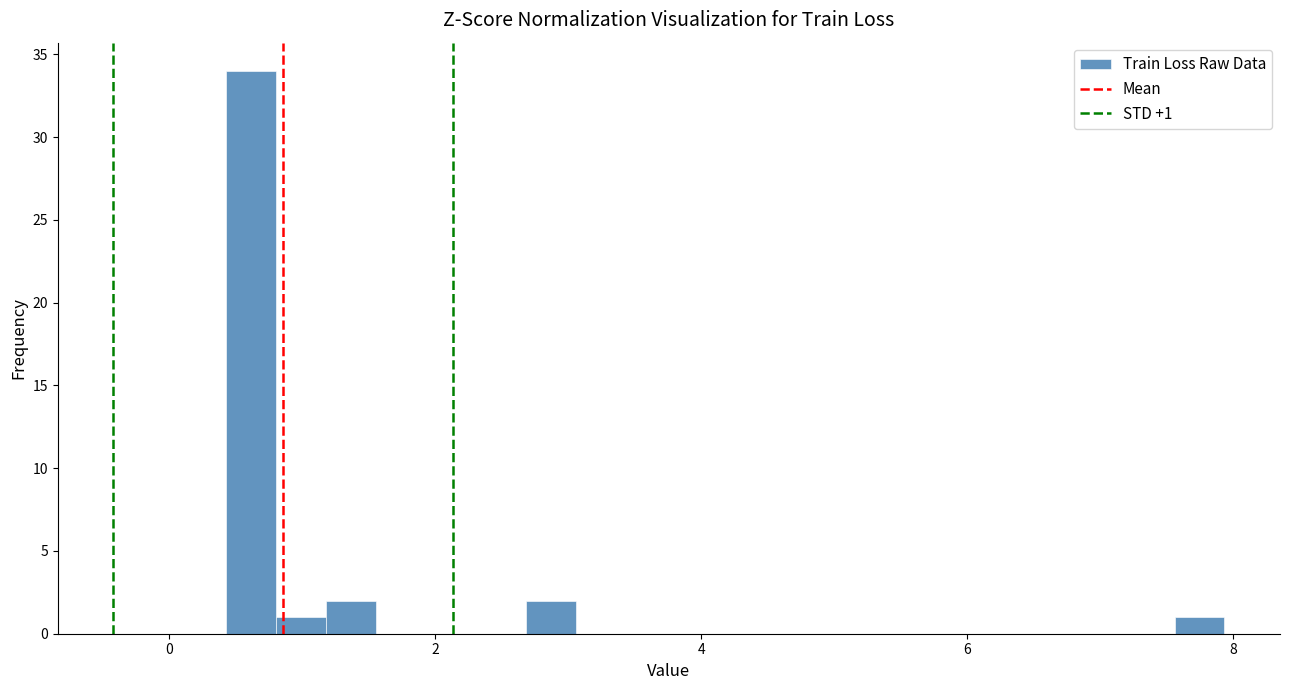

Read against the x-axis, roughly where is the centre of the tallest bar?

0.6